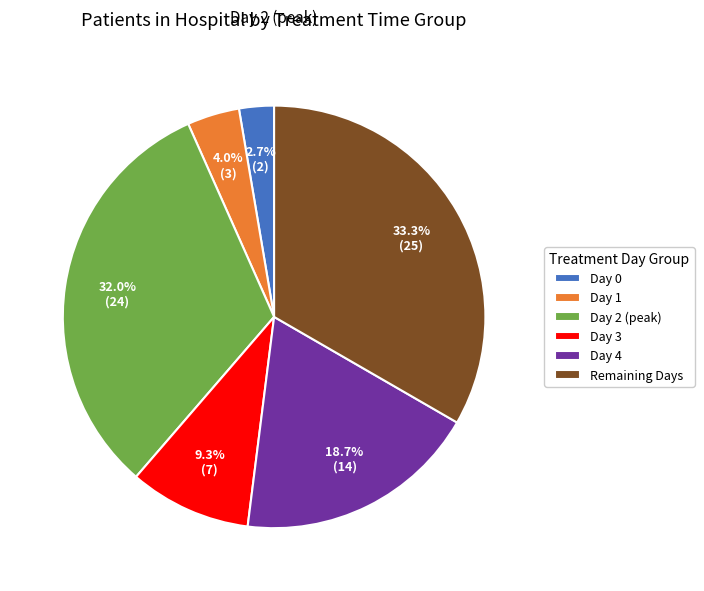

Is there a majority slice in this chart?

No